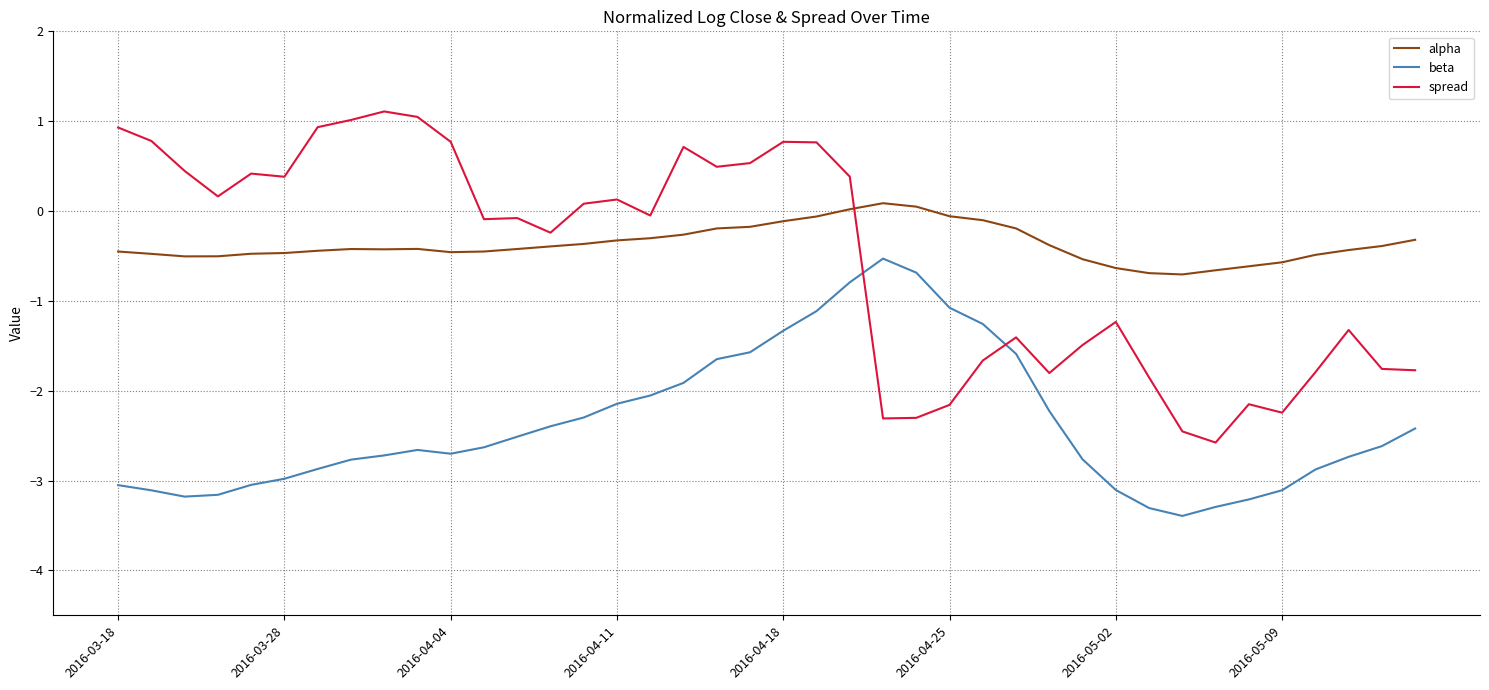

True or false: alpha and spread cross at least once.

True